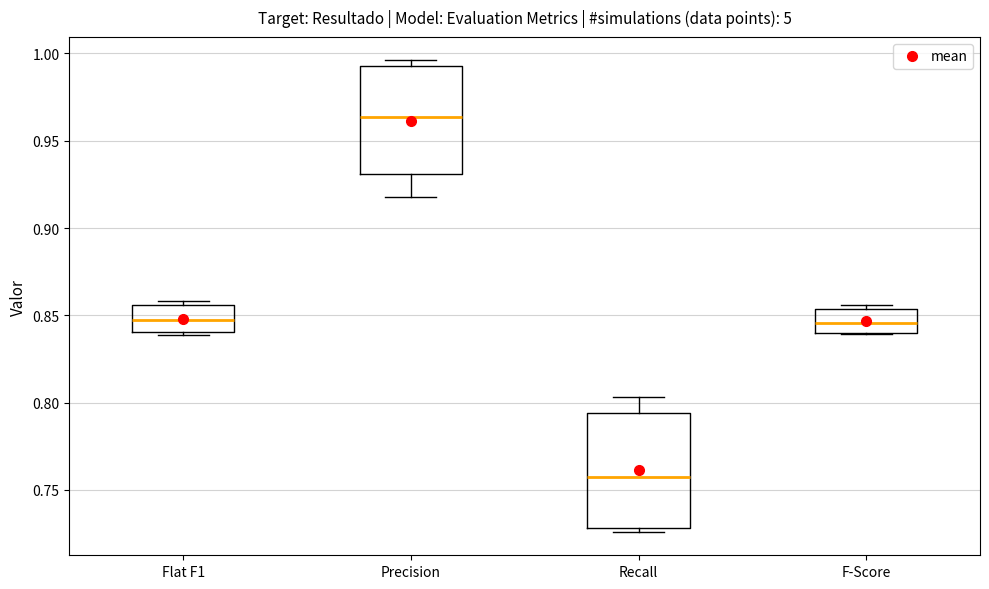

Reading left to right, read every box against the y-axis: the position of its median line, the range the box covers, and the ends of its whiskers. The values are not printed on the chart, so give them approximately, as read against the axis.

Flat F1: median 0.845, box 0.840 to 0.855, whiskers 0.840 (just below the box's lower edge) to 0.860
Precision: median 0.965, box 0.930 to 0.995, whiskers 0.920 to 0.995 (just above the box's upper edge)
Recall: median 0.760, box 0.730 to 0.795, whiskers 0.725 to 0.805
F-Score: median 0.845, box 0.840 to 0.855, whiskers 0.840 to 0.855 (just above the box's upper edge)